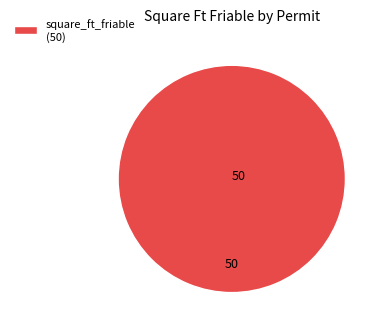

The square_ft_friable (50) slice represents 100% of the pie. True or false?

True